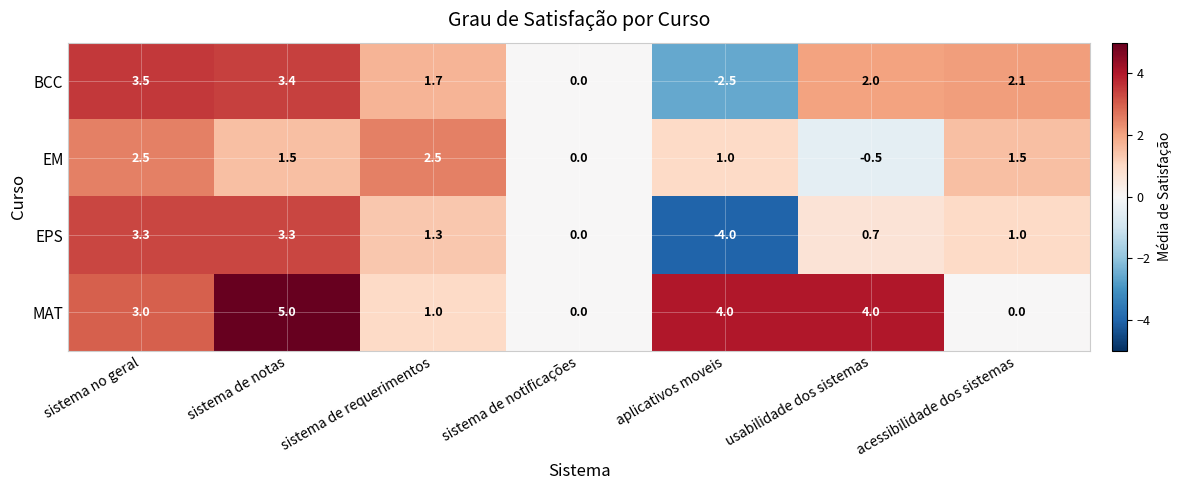

At which category is the sum across all series the highest?

sistema de notas